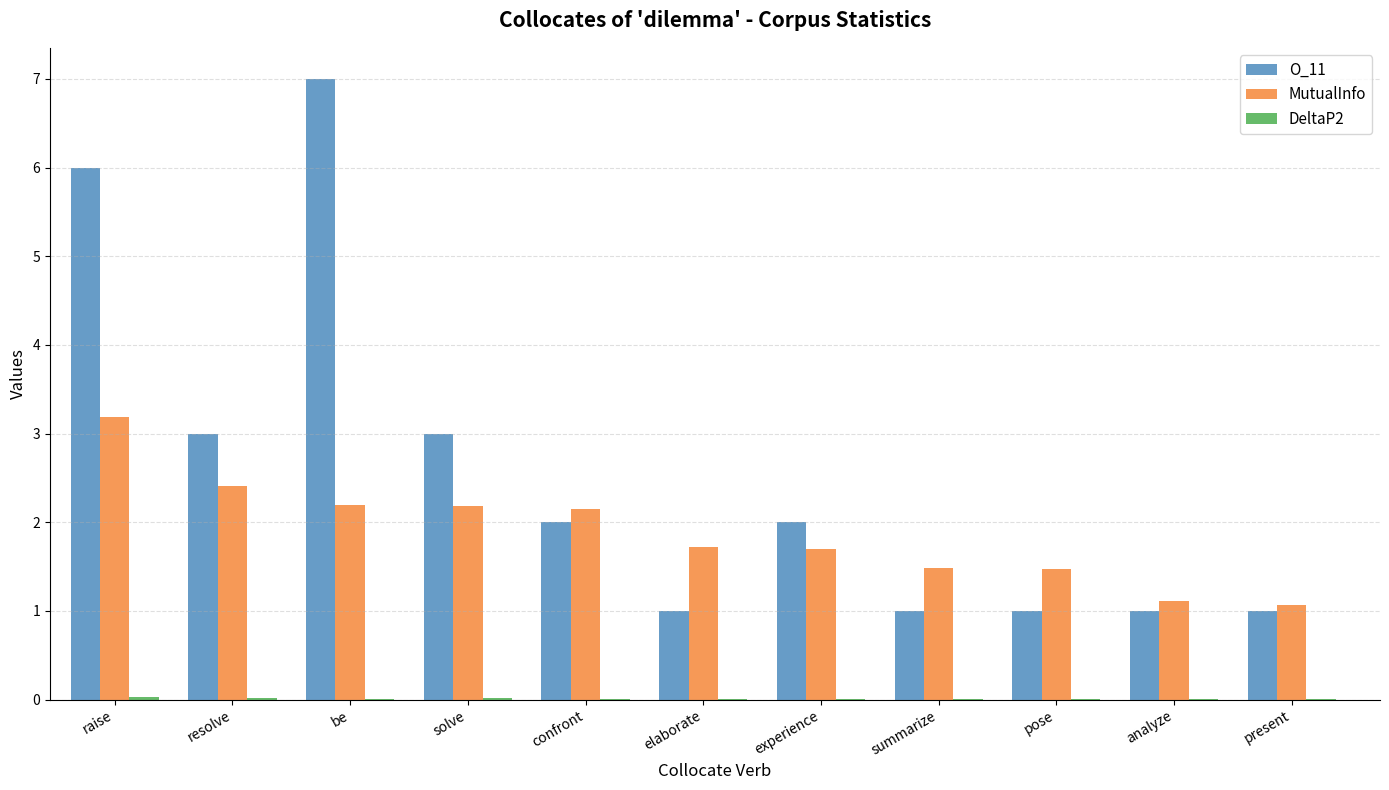

Which series has the widest spread of values?

O_11